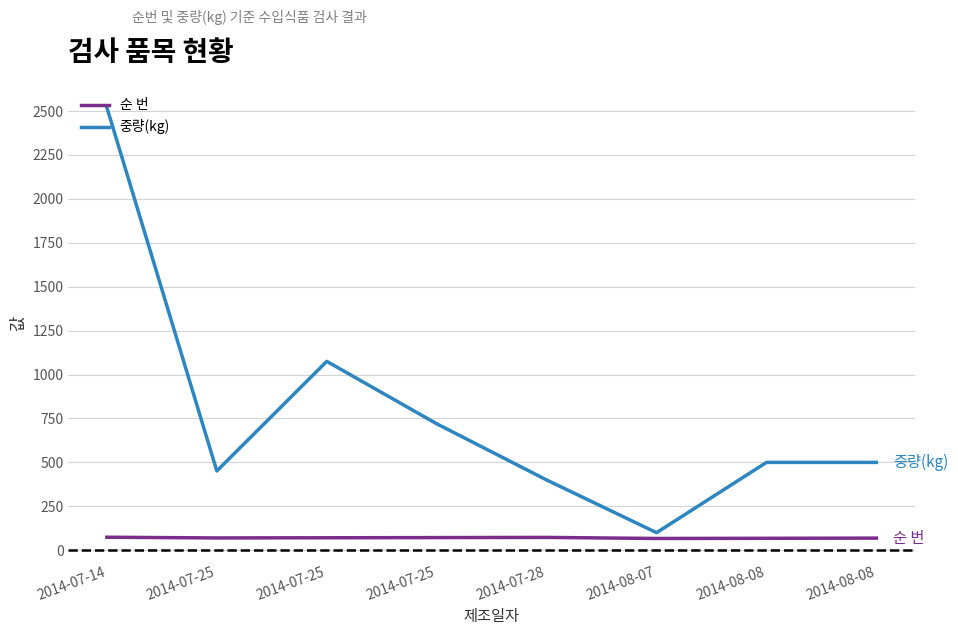

Is this an area chart (filled region under the line)?

No